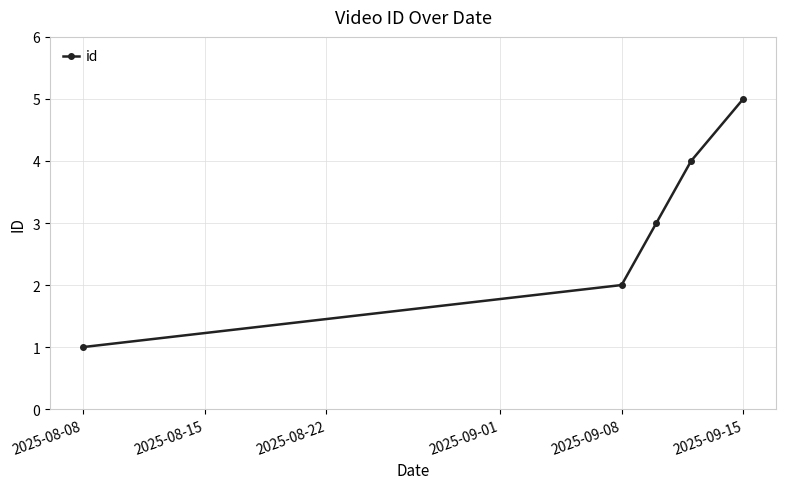

What is the difference between the second highest and minimum values?

3